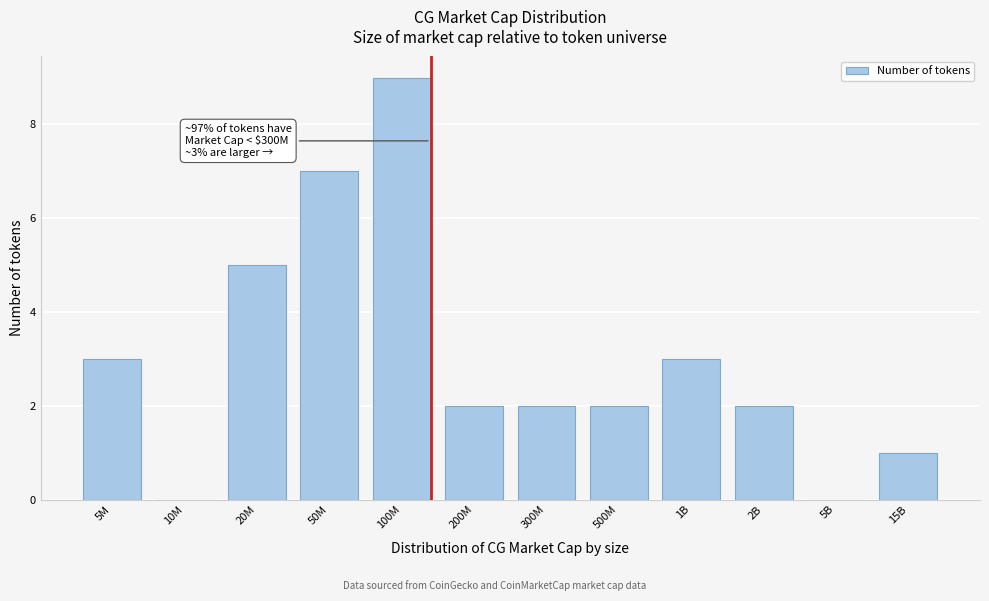

Reading right to left, what are all the values shown in this chart?

15B=1	5B=0	2B=2	1B=3	500M=2	300M=2	200M=2	100M=9	50M=7	20M=5	10M=0	5M=3